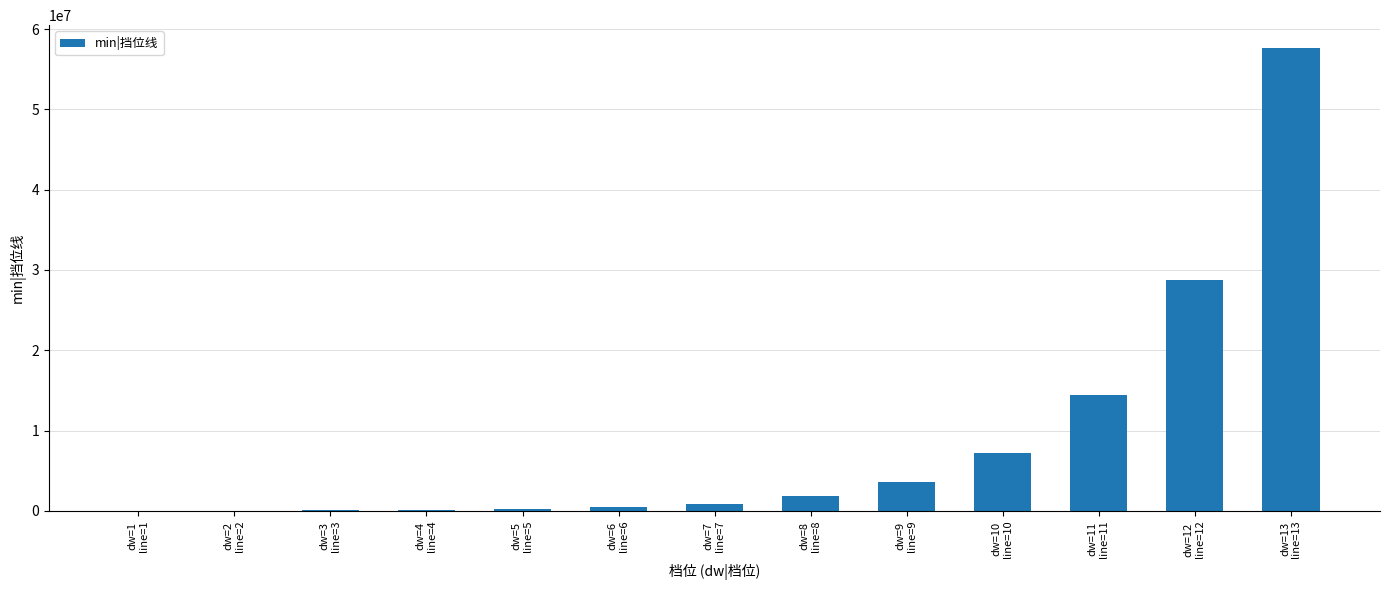

What is the sum of all values?

115230000